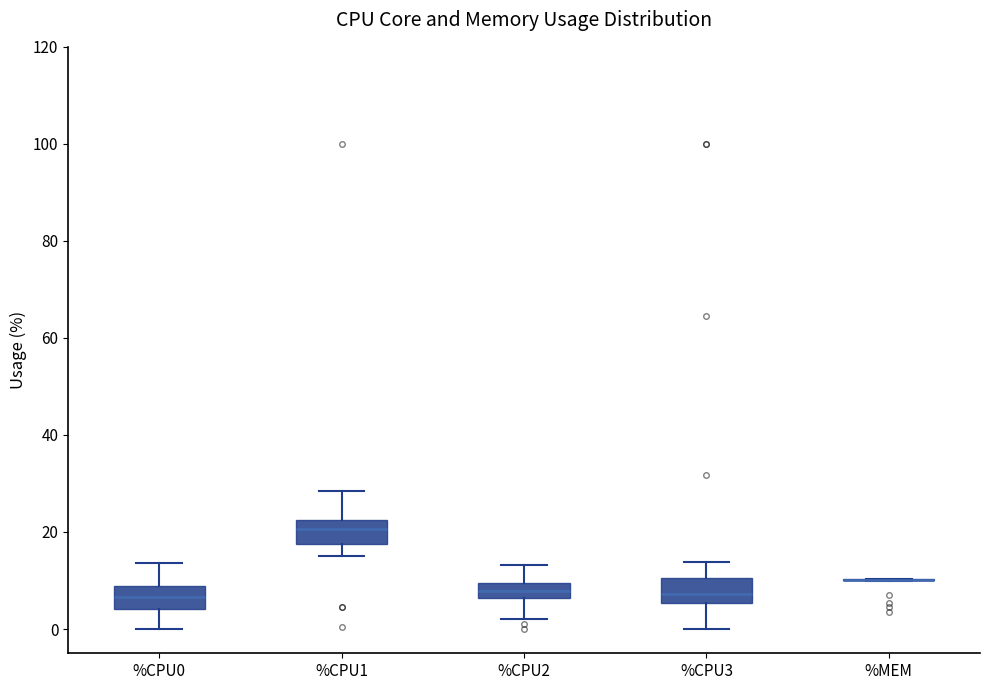

Where does the lower whisker of the box for %CPU1 end on the y-axis? The values are not printed on the chart, so give them approximately, as read against the axis.

16